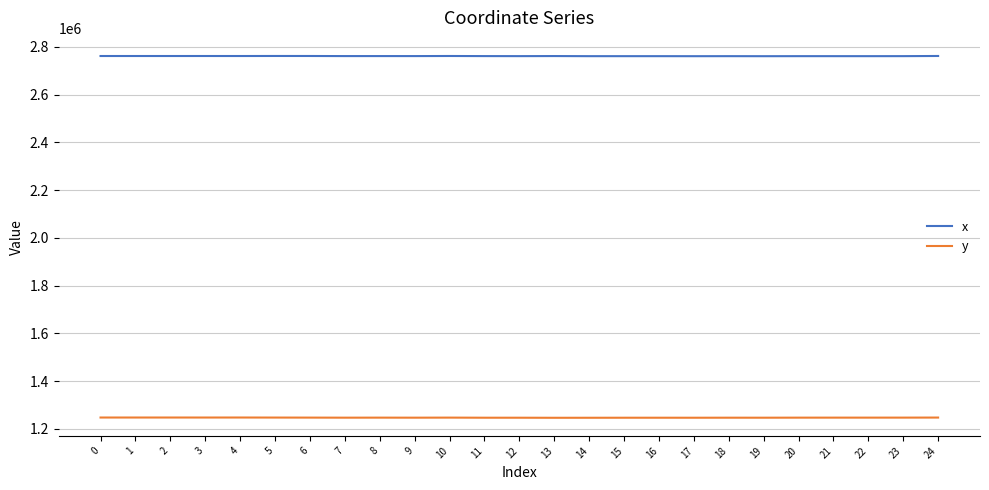

The value of x at 8 is 1712532.3. True or false?

False